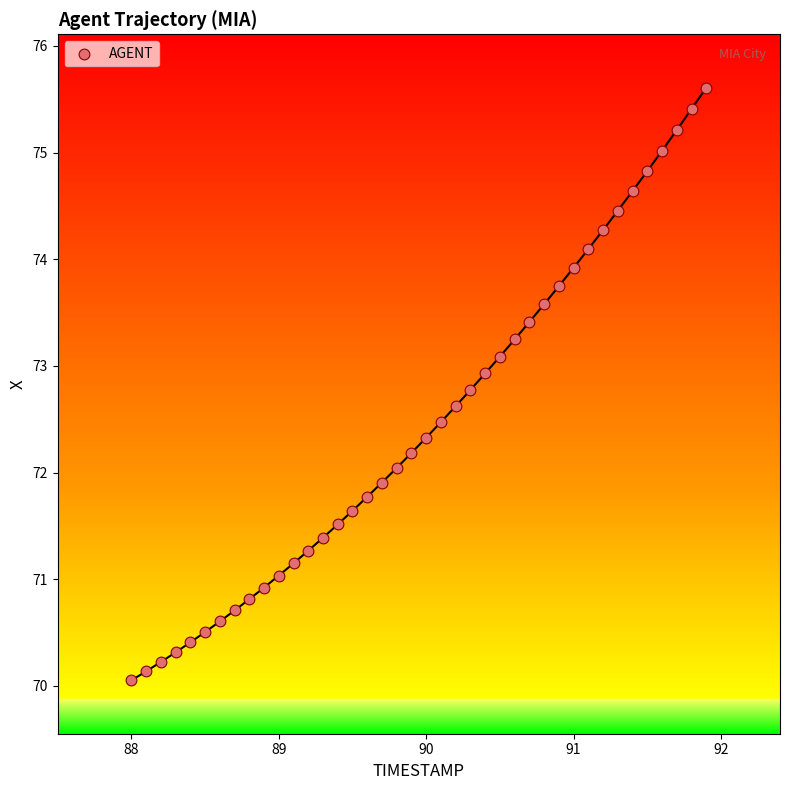

What is the range of Y values (max minus min)?

5.6